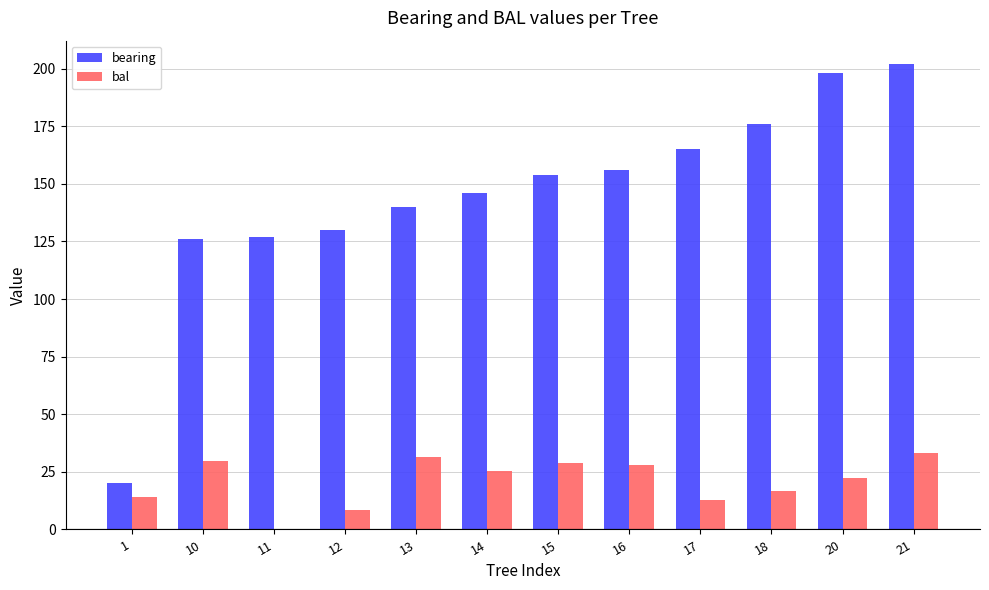

Between 1 and 18, which series saw the biggest shift?

bearing